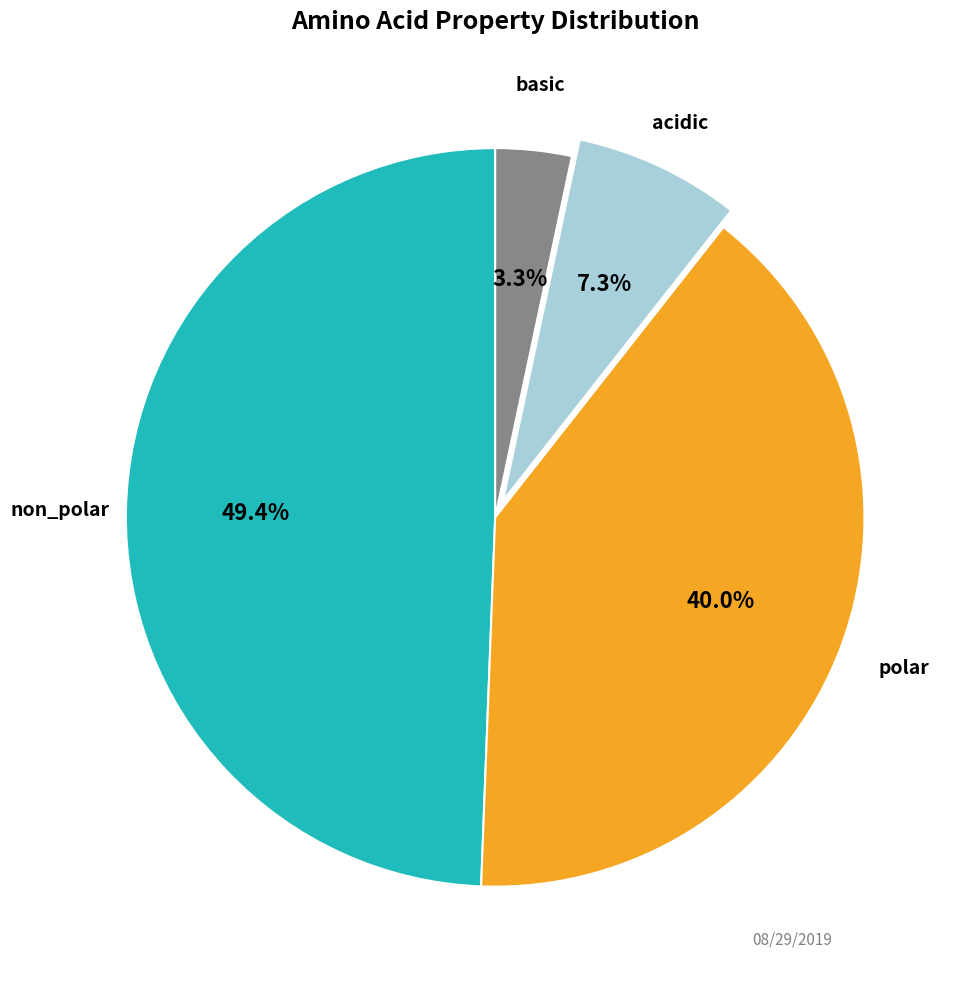

Is there a majority slice in this chart?

No